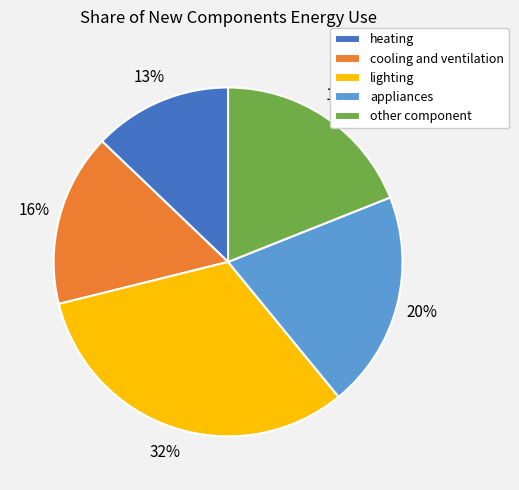

Count the number of slices in the pie.

5